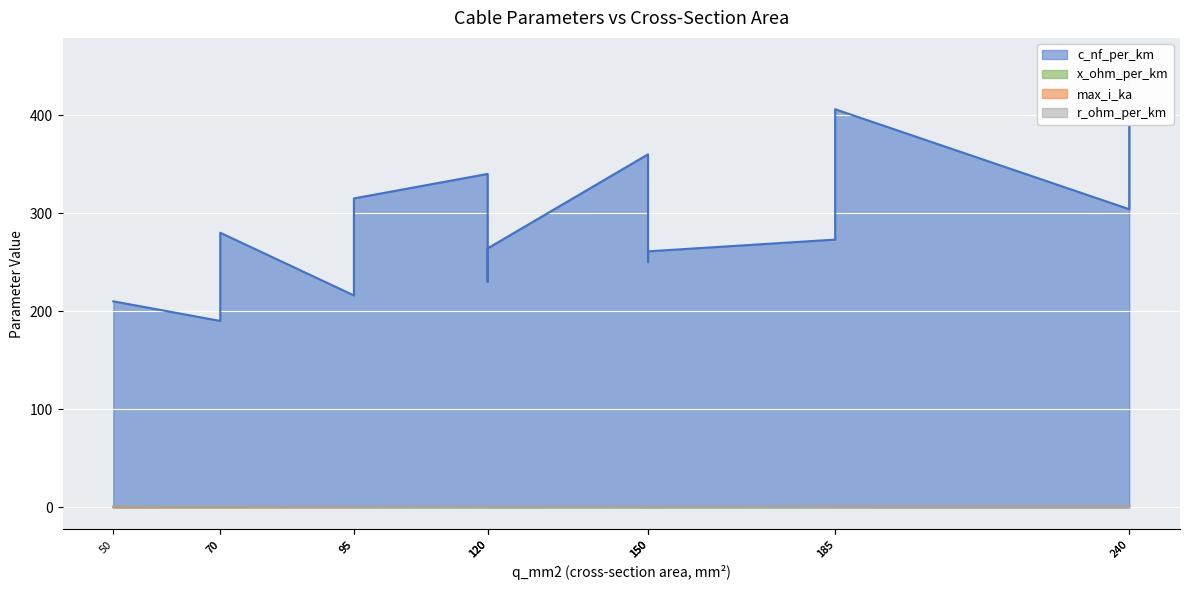

True or false: r_ohm_per_km and c_nf_per_km cross at least once.

False